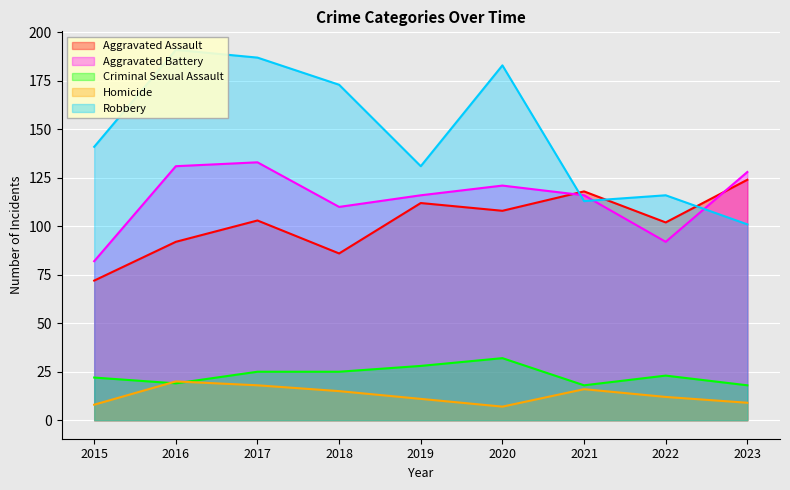

Is the value of Aggravated Battery at 2020 greater than the value of Criminal Sexual Assault at 2020?

Yes